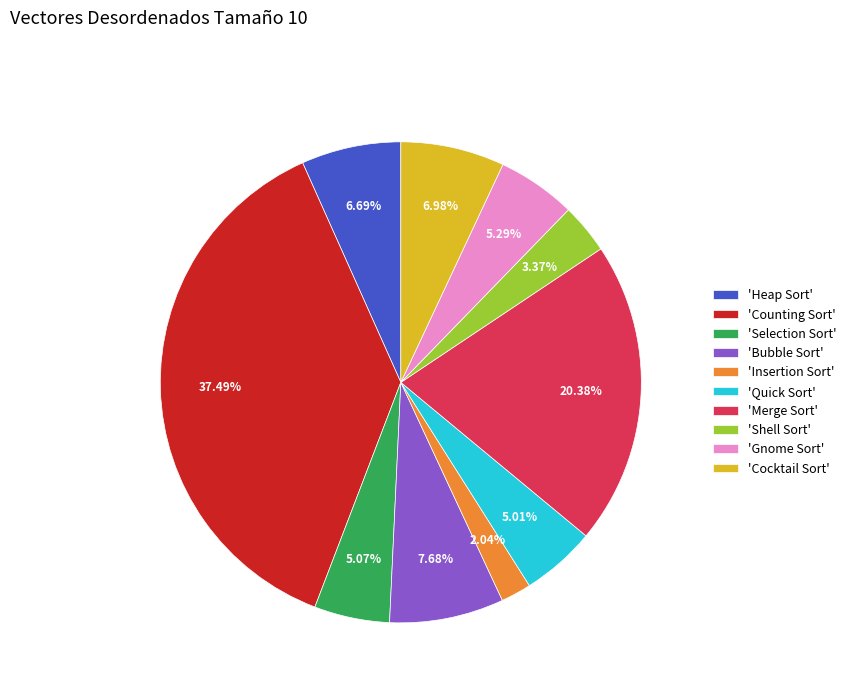

Is there a majority slice in this chart?

No